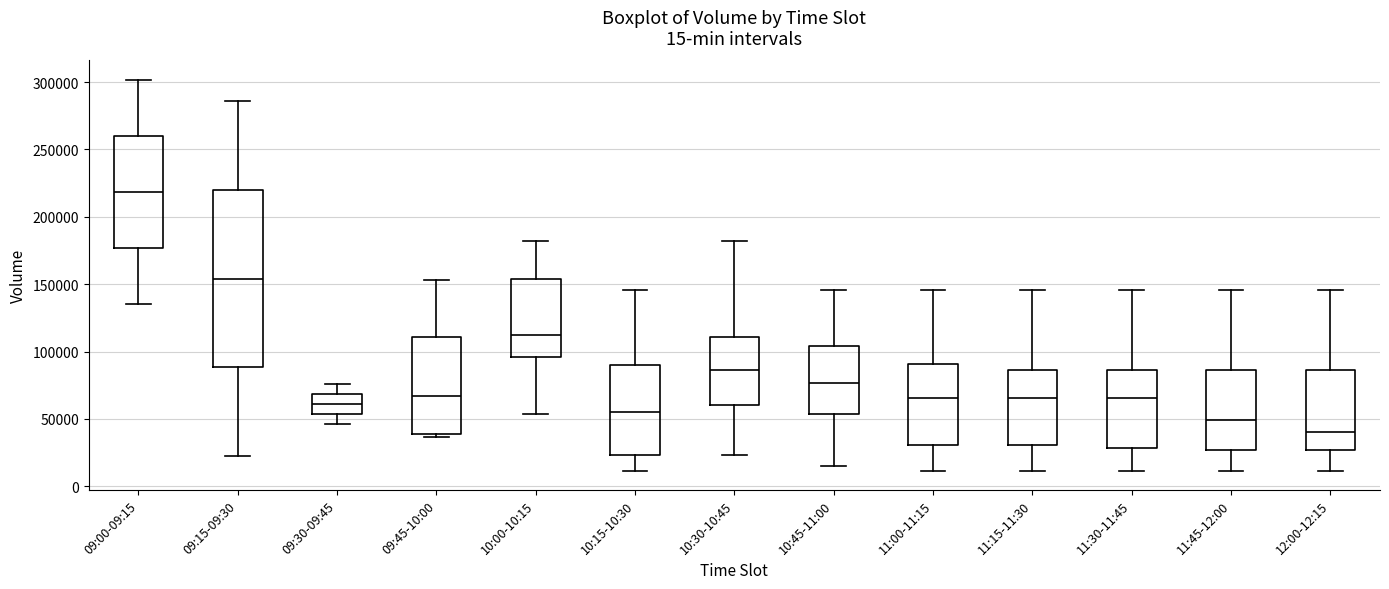

Which box has the lowest median line?

12:00-12:15